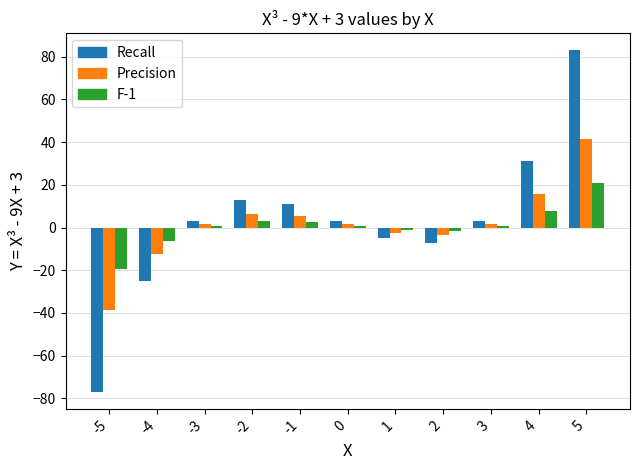

Which label corresponds to the smallest value in the chart?

-5